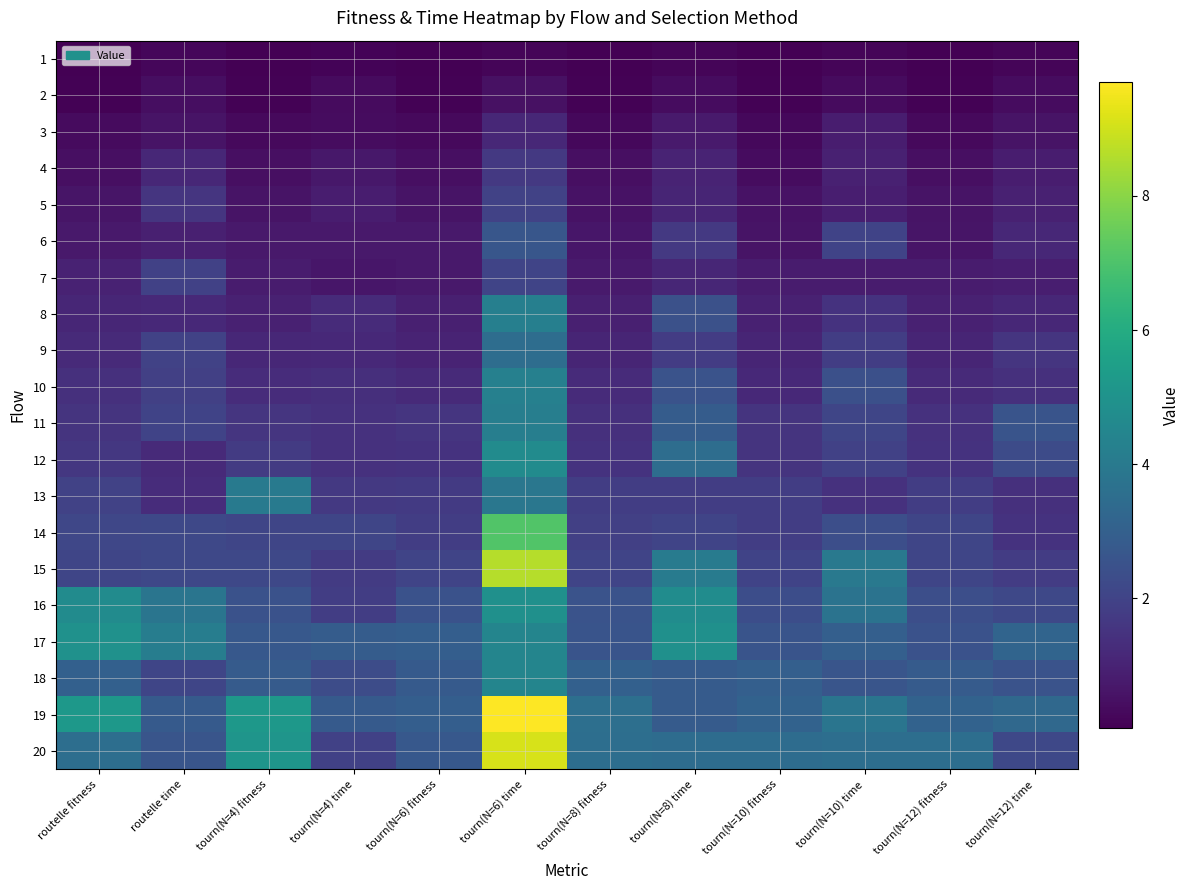

Rank the series by their maximum value, from lowest to highest.

1, 2, 3, 4, 5, 7, 6, 9, 13, 11, 8, 10, 18, 12, 16, 17, 14, 15, 20, 19